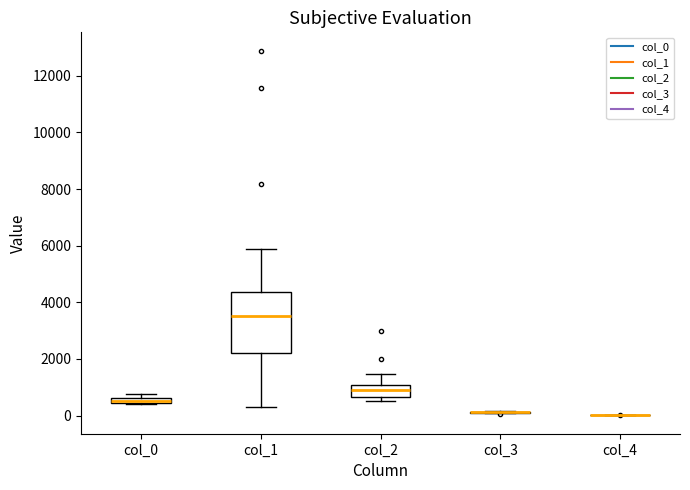

Comparing the boxes themselves (not the whiskers), which one is the tallest?

col_1